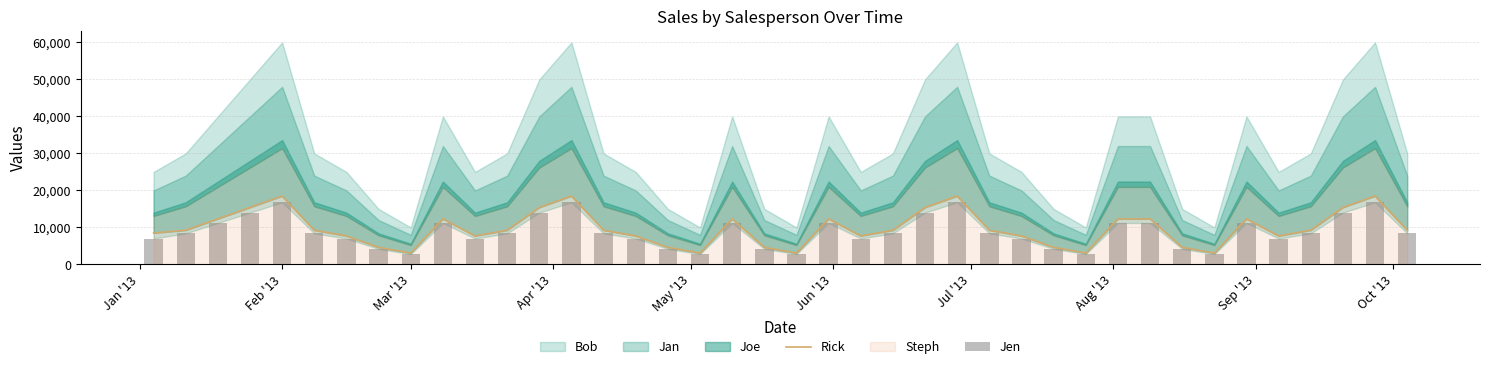

How many Jen values are between 7000 and 11200?

22